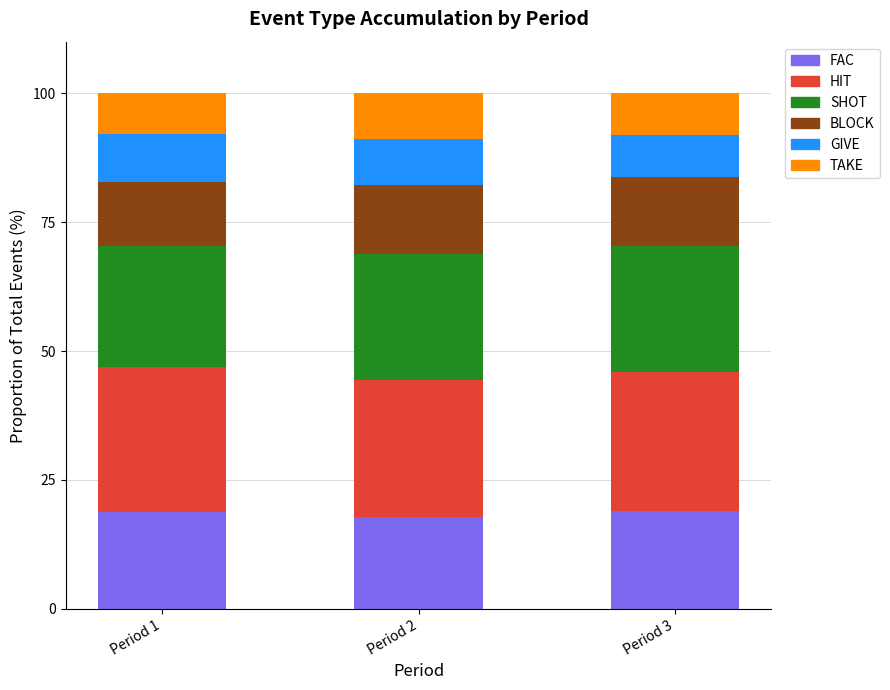

How many data points does each series have?

3